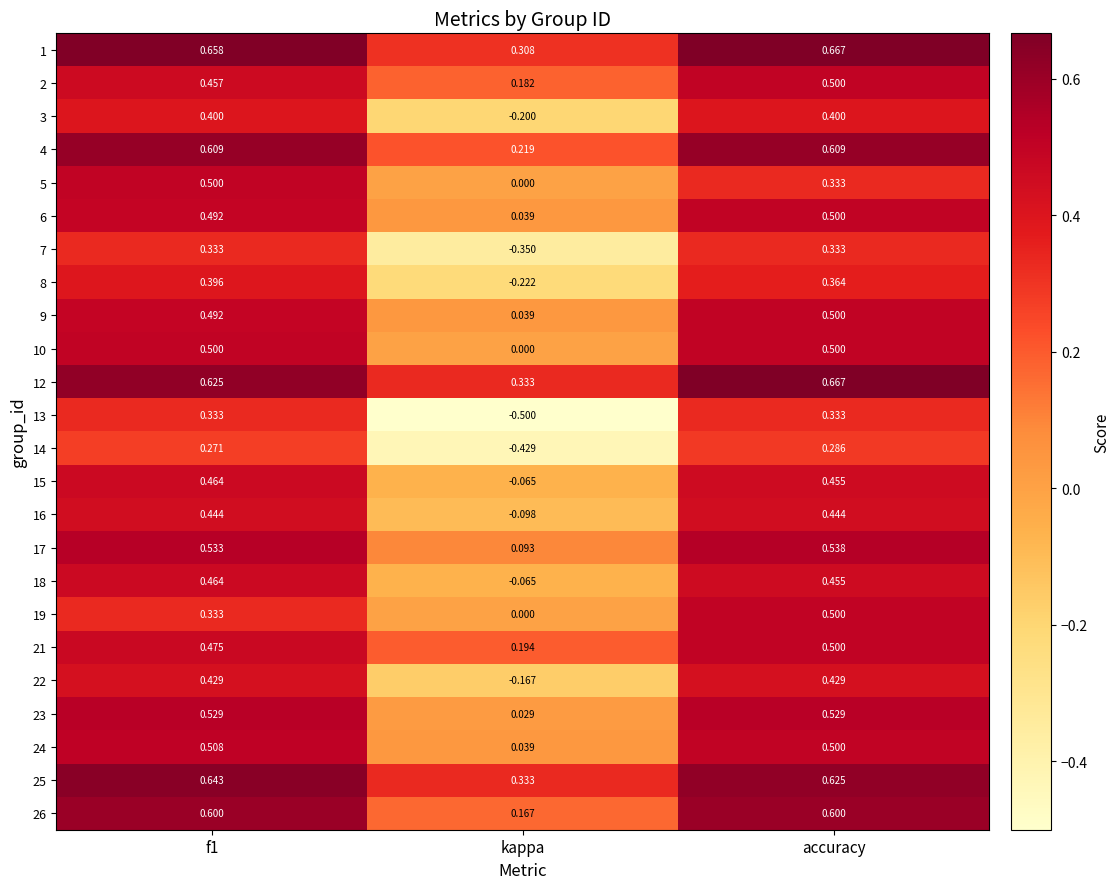

Which series has the largest range (max minus min)?

13